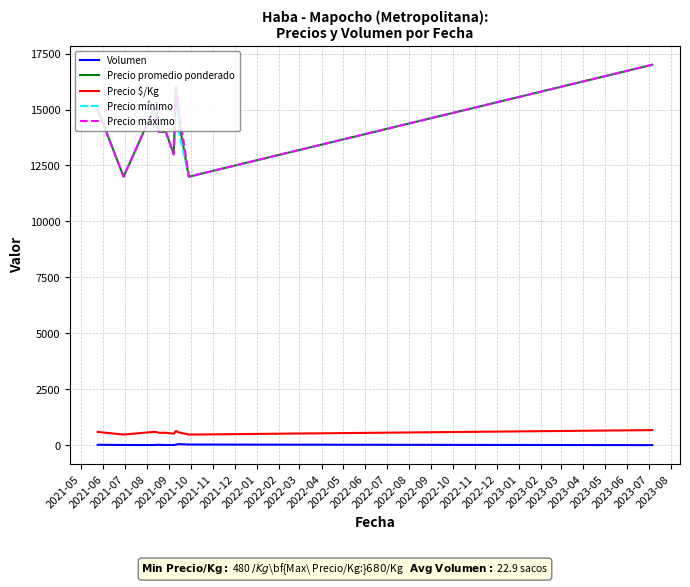

True or false: Precio mínimo and Precio $/Kg cross at least once.

False